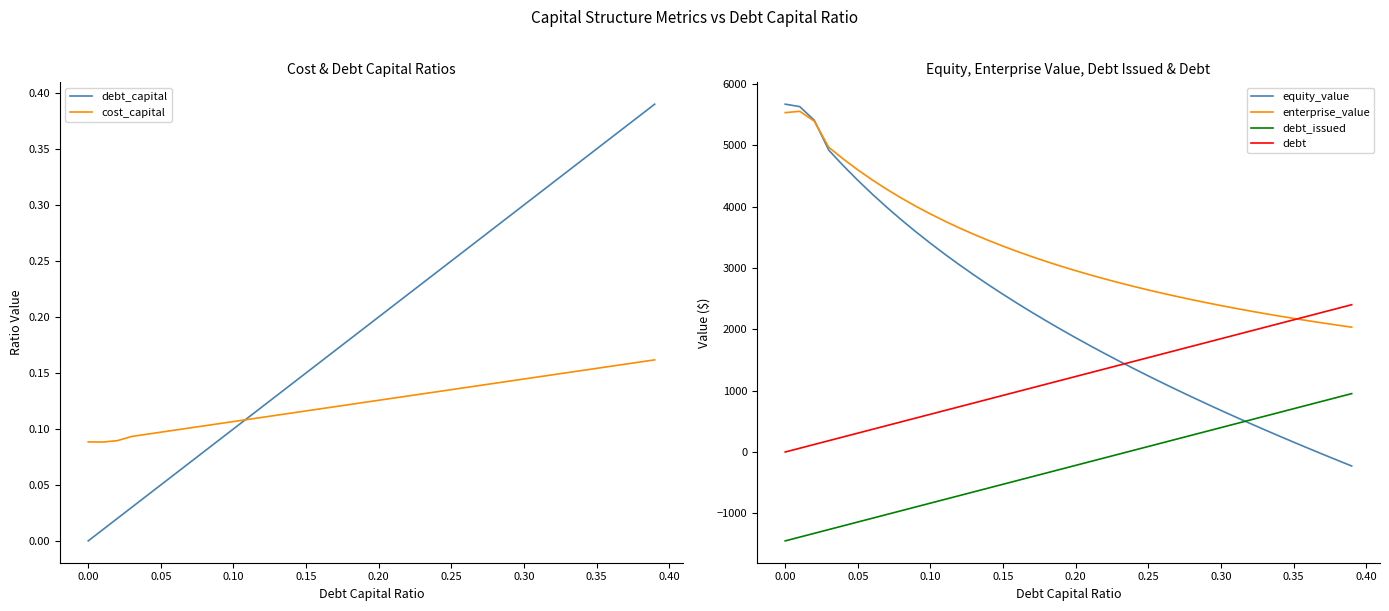

What is the minimum value for equity_value?

-228.3